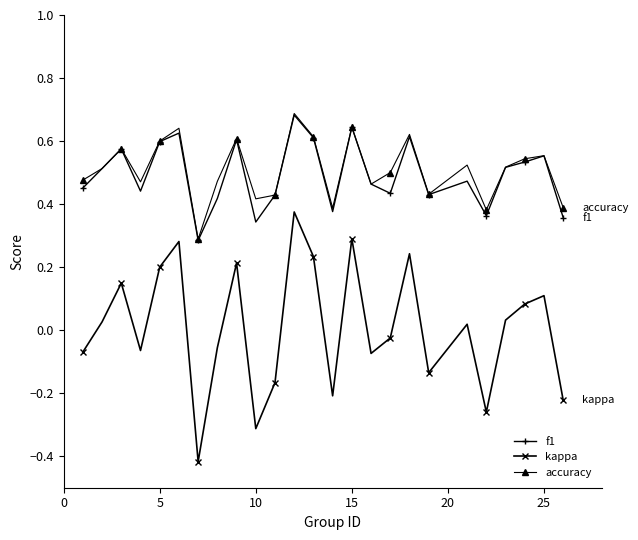

Which series has the widest spread of values?

kappa